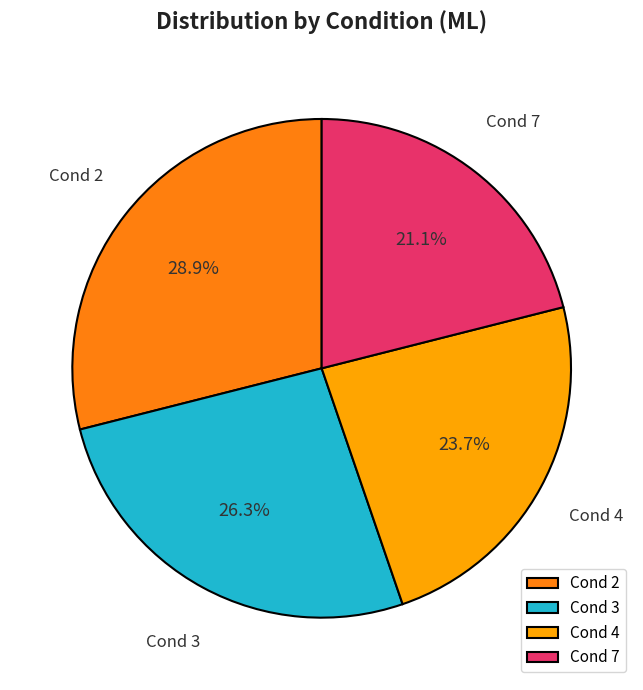

How many slices are in this pie chart?

4